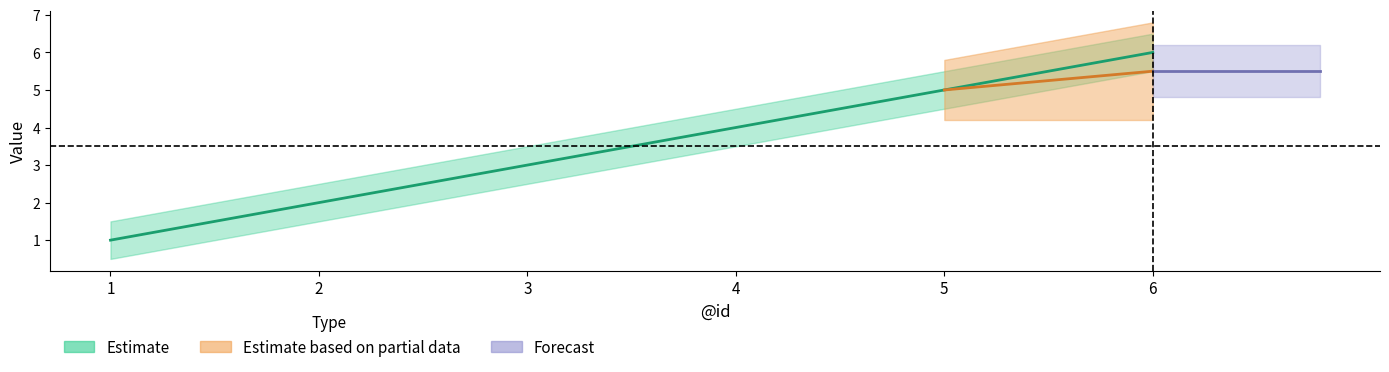

How many values are below 4?

3